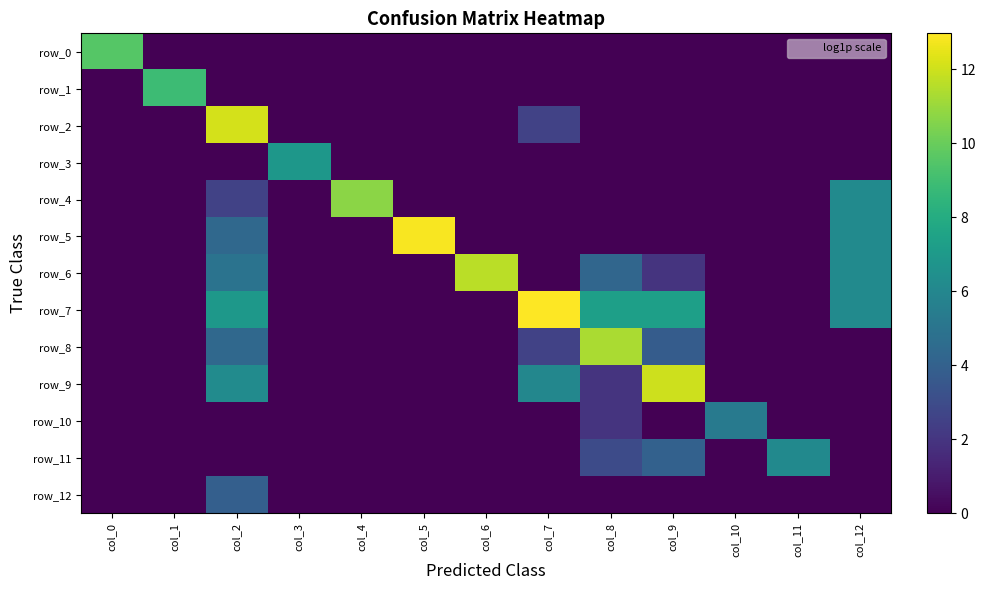

At which category is the sum across all series the highest?

col_2